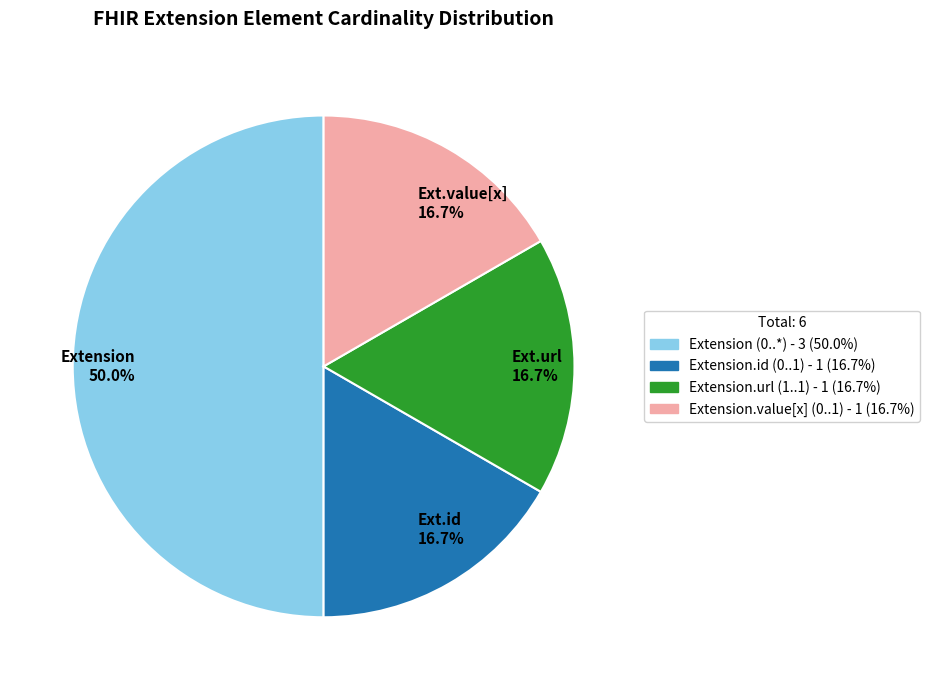

Combined, do Ext.id 16.7% and Ext.value[x] 16.7% account for over 50%?

No